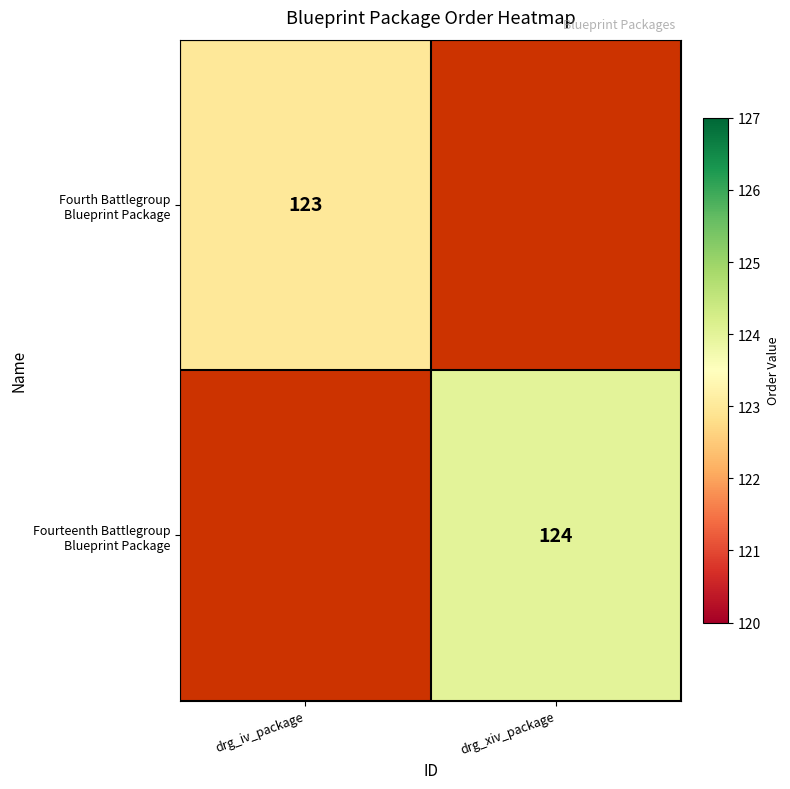

At which category does the chart reach its minimum across all series?

drg_iv_package